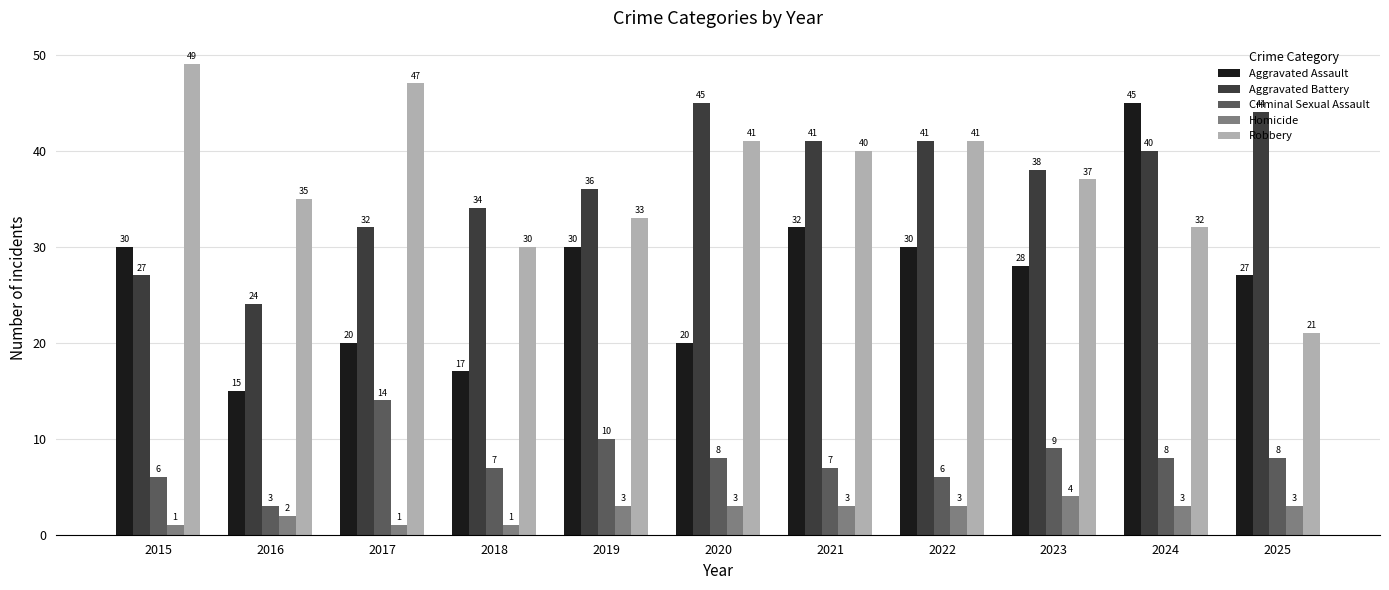

The value of Aggravated Battery at 2015 is 43. True or false?

False